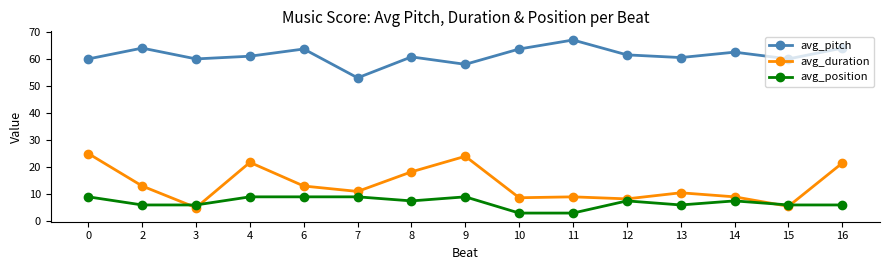

Is this an area chart (filled region under the line)?

No